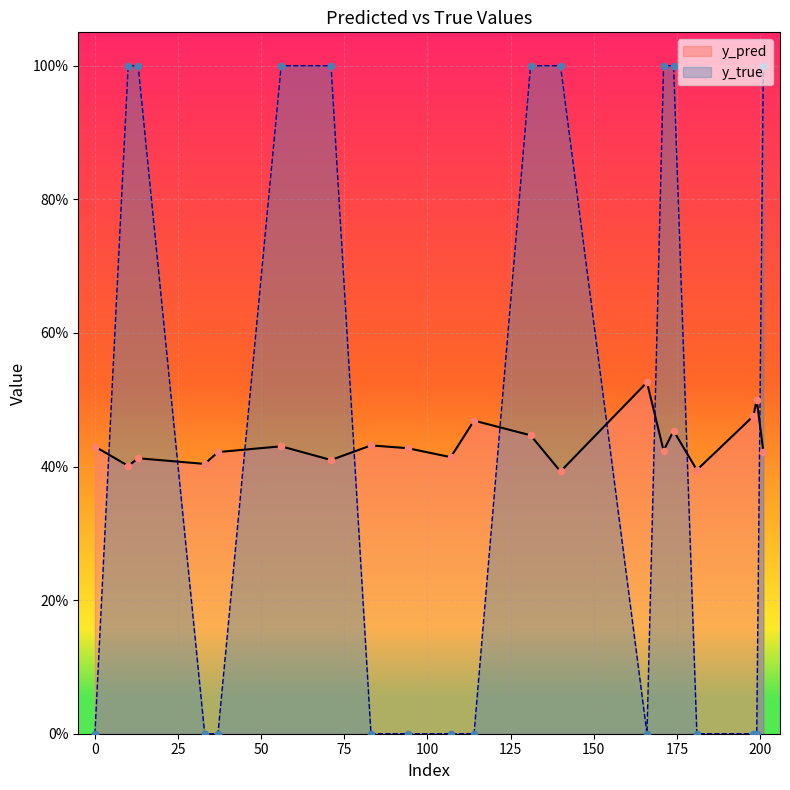

What are all the series names shown in the legend?

y_pred, y_true